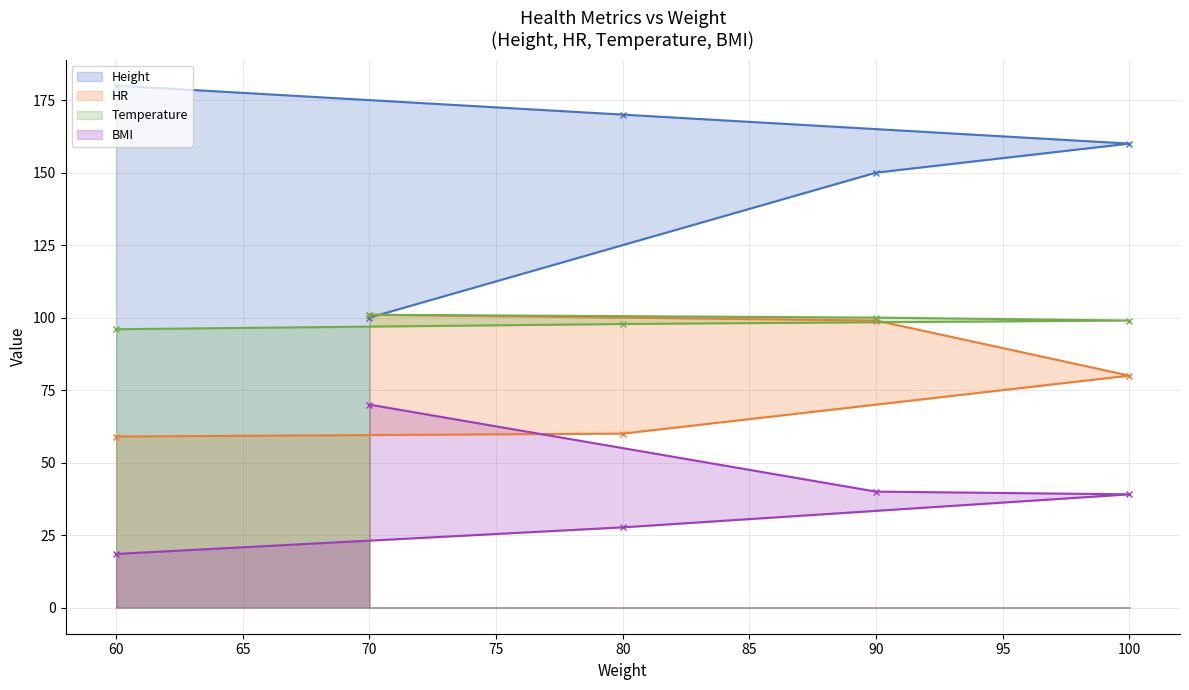

What is the average value of the BMI series?

39.1